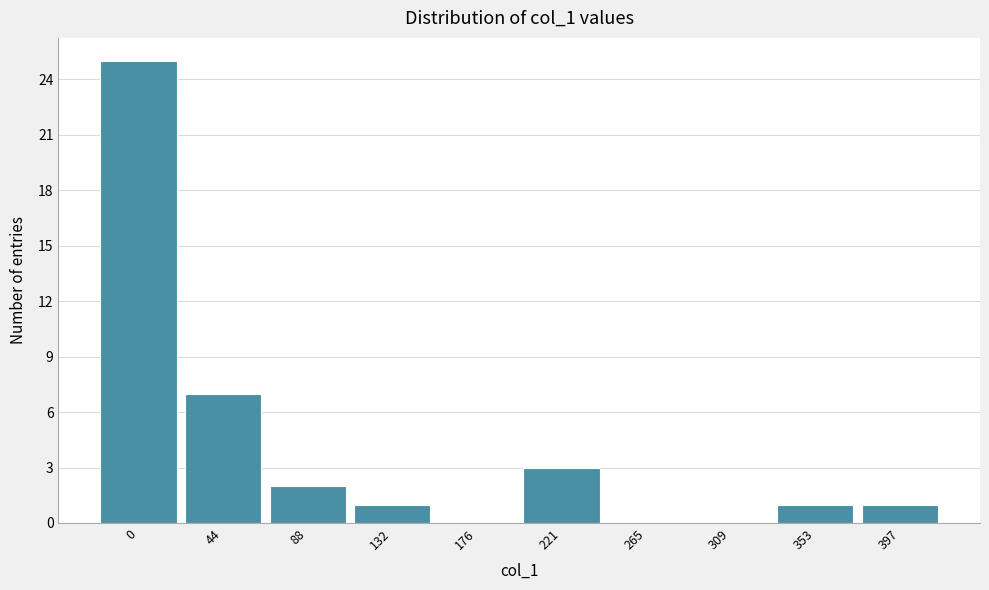

Reading left to right, list all the values displayed in this chart.

0=25	44=7	88=2	132=1	176=0	221=3	265=0	309=0	353=1	397=1